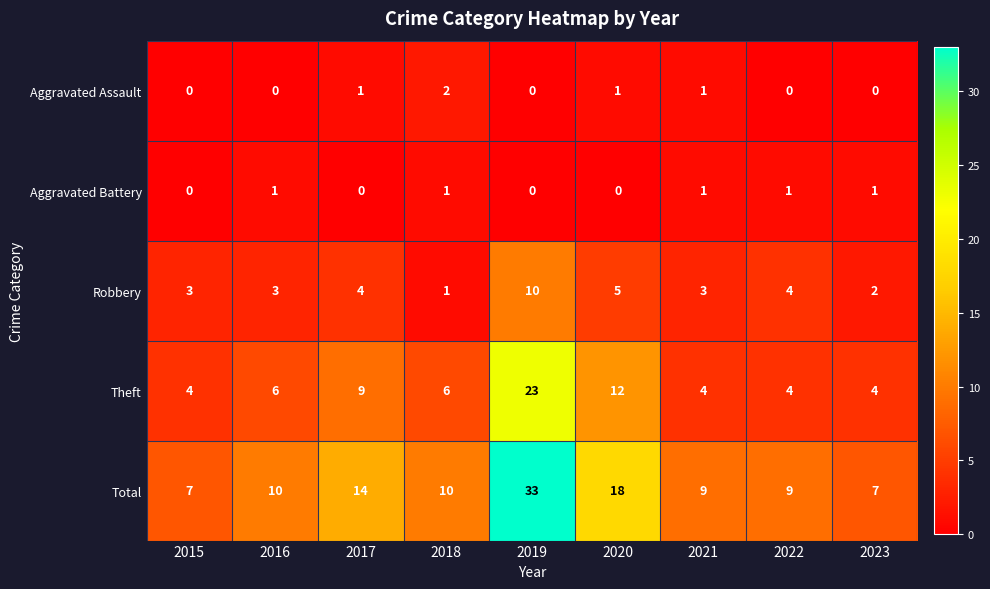

Count the number of data series in this chart.

5